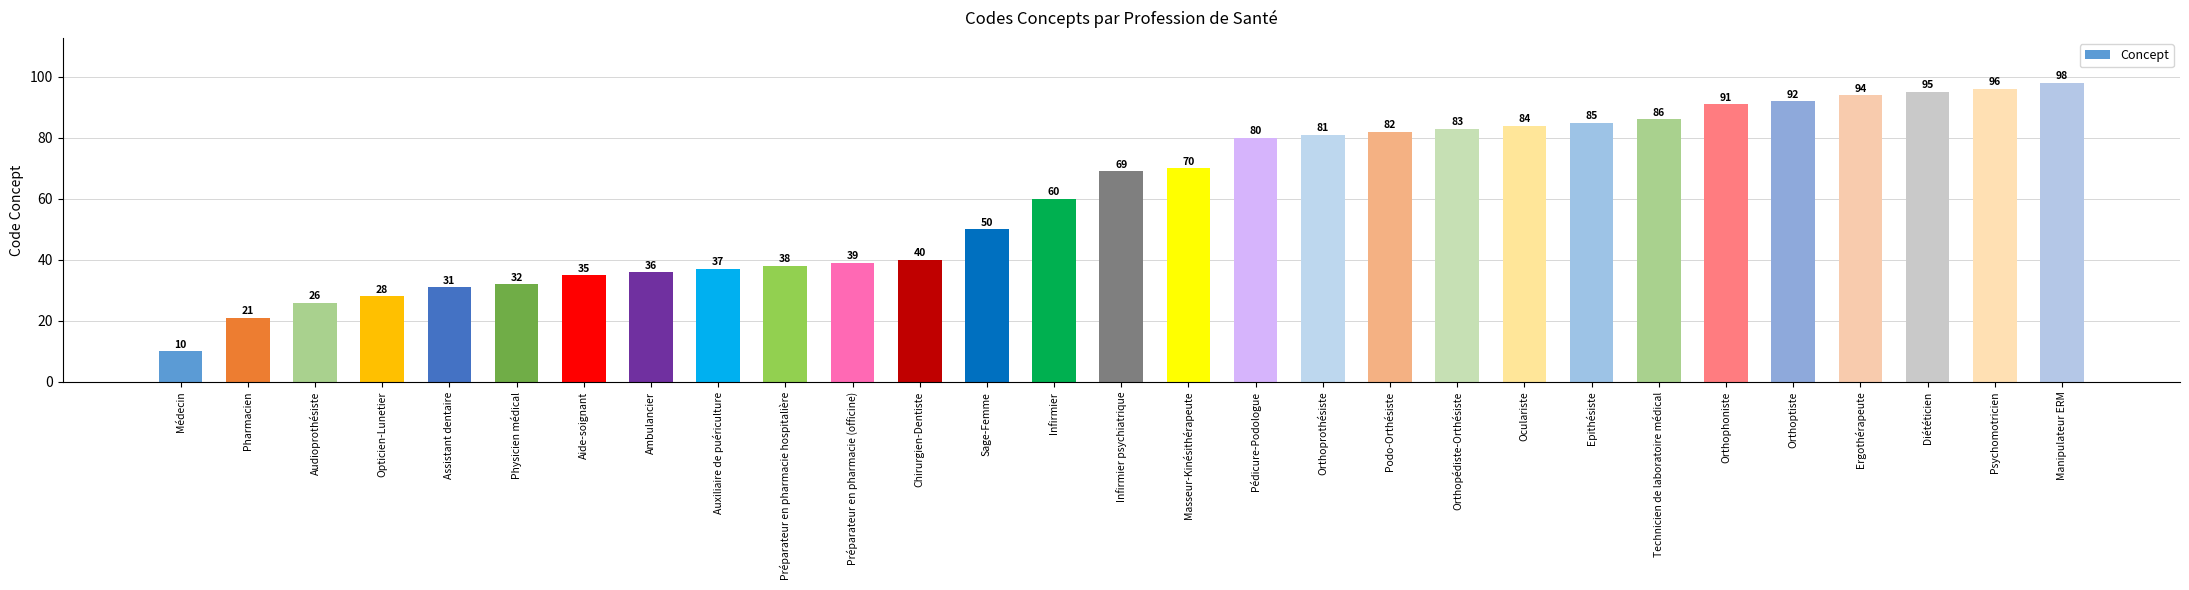

Rank the categories by value from highest to lowest.

Manipulateur ERM, Psychomotricien, Diététicien, Ergothérapeute, Orthoptiste, Orthophoniste, Technicien de laboratoire médical, Epithésiste, Oculariste, Orthopédiste-Orthésiste, Podo-Orthésiste, Orthoprothésiste, Pédicure-Podologue, Masseur-Kinésithérapeute, Infirmier psychiatrique, Infirmier, Sage-Femme, Chirurgien-Dentiste, Préparateur en pharmacie (officine), Préparateur en pharmacie hospitalière, Auxiliaire de puériculture, Ambulancier, Aide-soignant, Physicien médical, Assistant dentaire, Opticien-Lunetier, Audioprothésiste, Pharmacien, Médecin